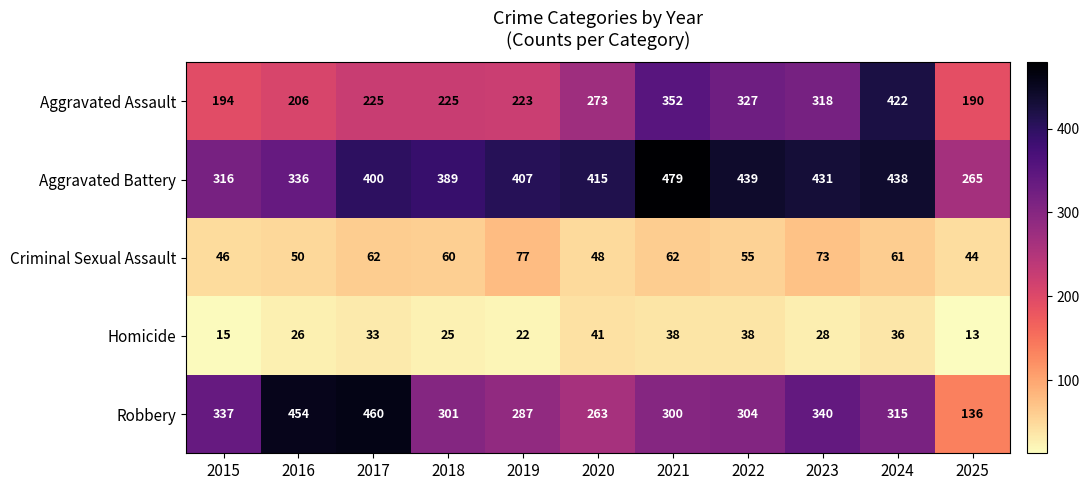

The value of Robbery at 2016 is 194. True or false?

False